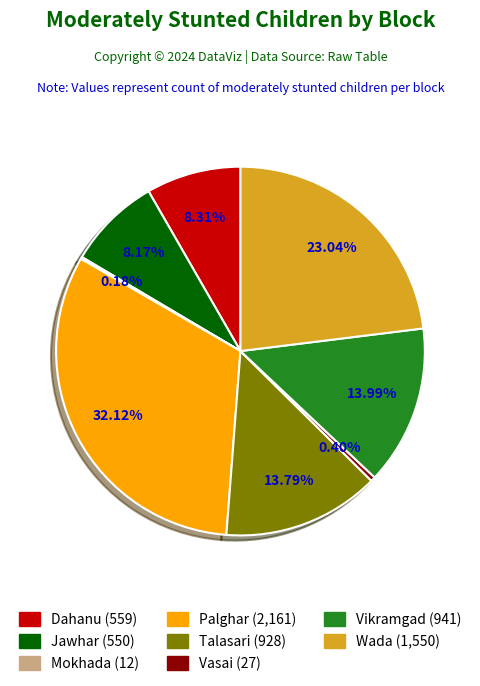

Which slice is the largest?

Palghar